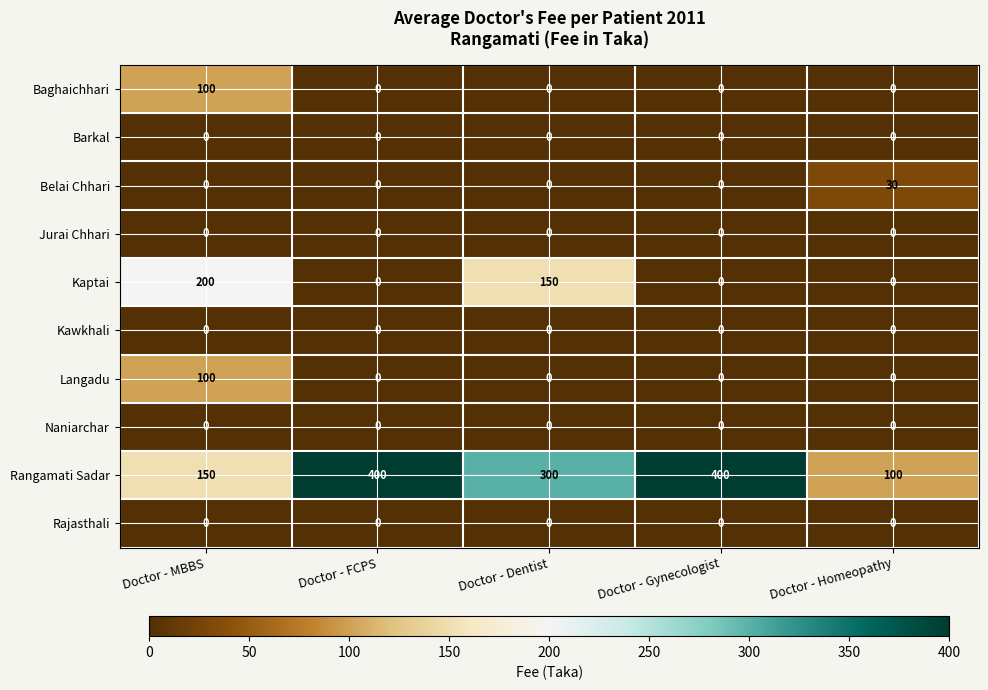

Between Doctor - MBBS and Doctor - Gynecologist, which series saw the biggest shift?

Rangamati Sadar